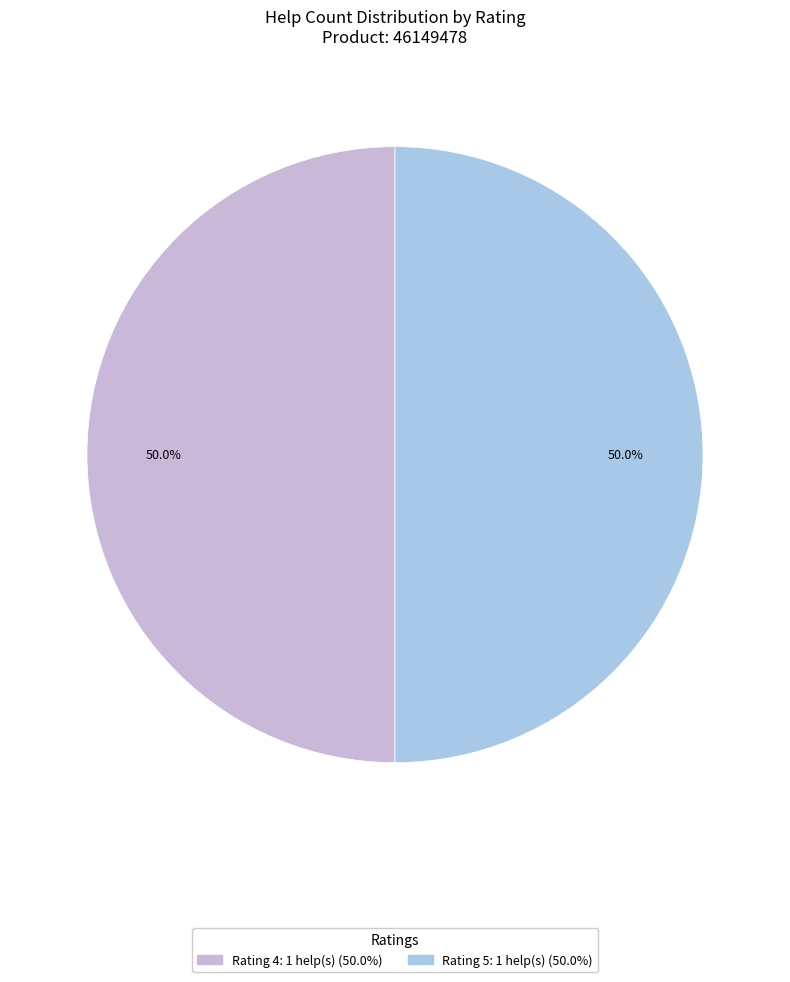

Is there any slice that represents more than half of the pie?

No